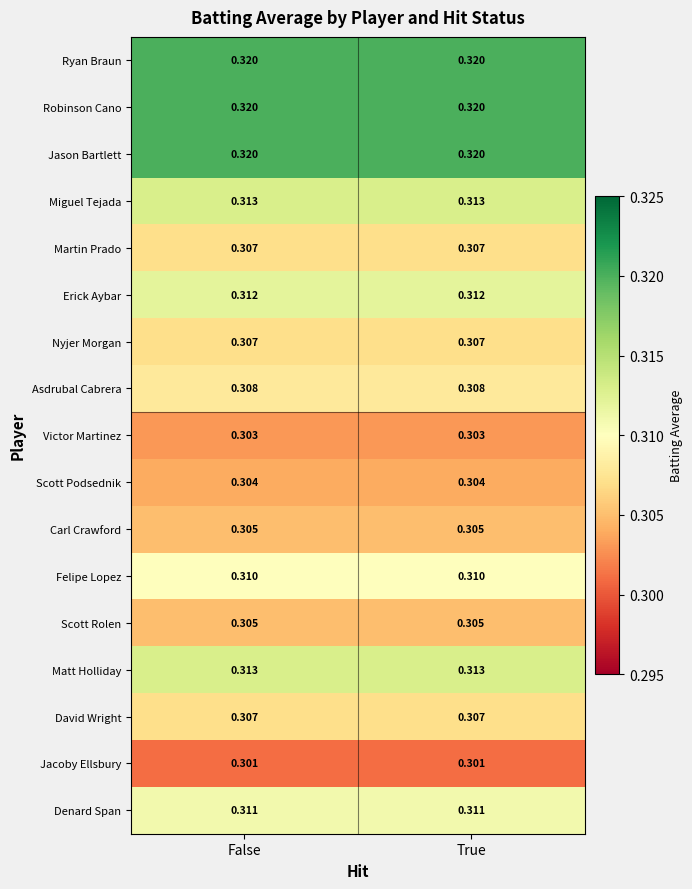

Is the value of Asdrubal Cabrera at True greater than the value of Carl Crawford at False?

Yes